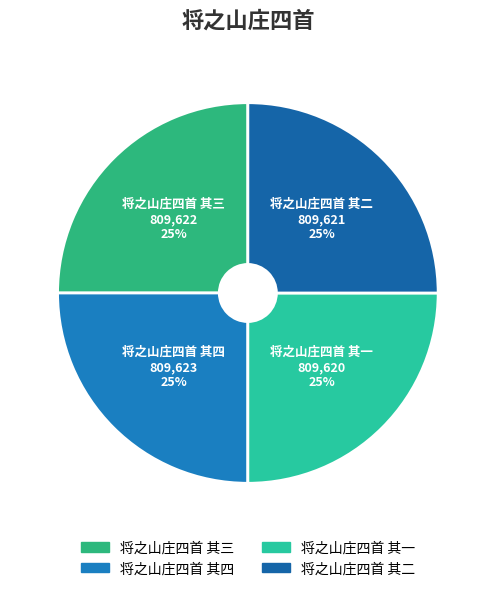

Approximately how many times larger is the value at 将之山庄四首 其一 compared to 将之山庄四首 其三?

1.0